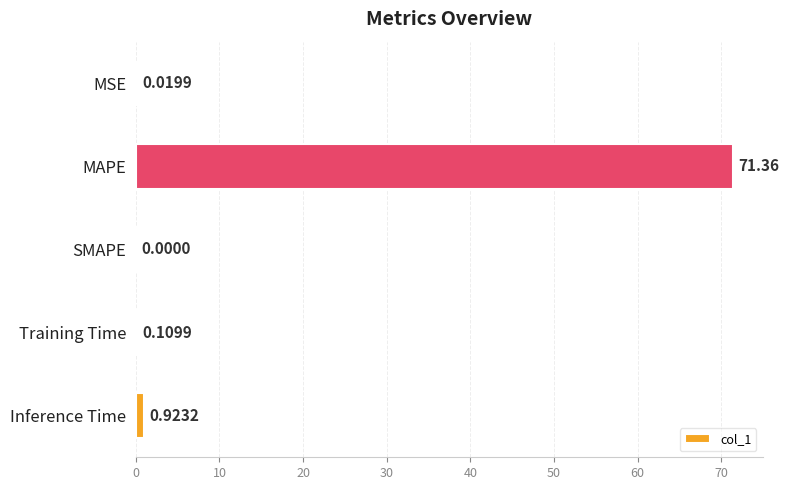

What is the change in value from MSE to Inference Time?

+0.9